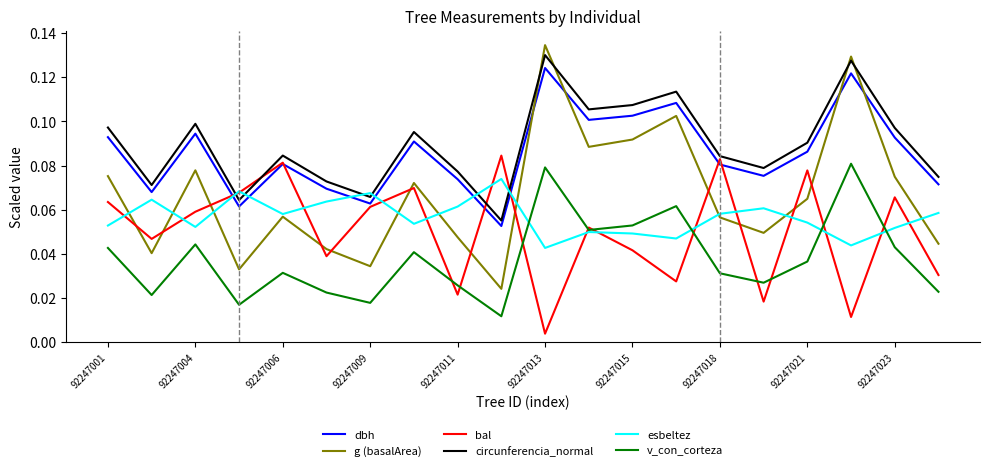

True or false: bal and dbh cross at least once.

True